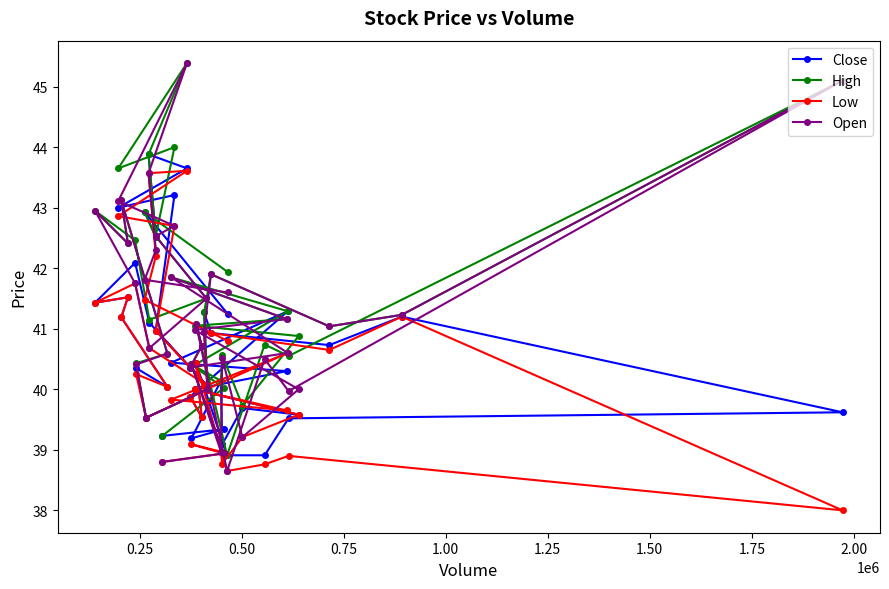

Which series has the widest spread of values?

Open